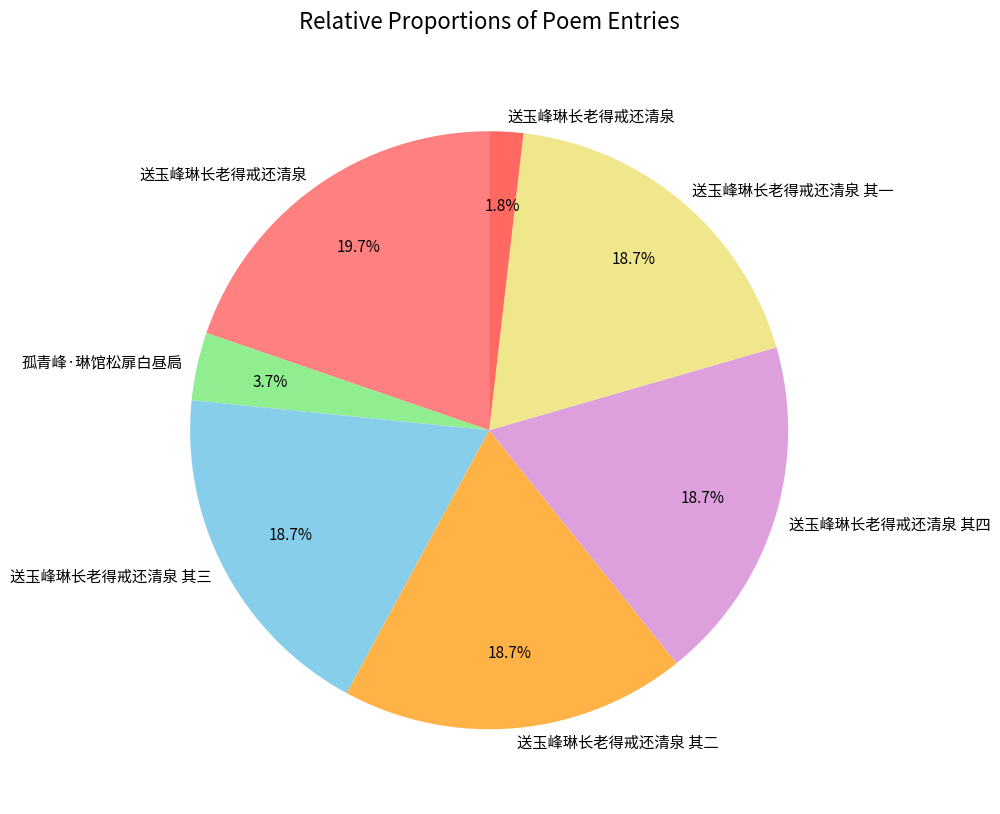

How many slices are in this pie chart?

7